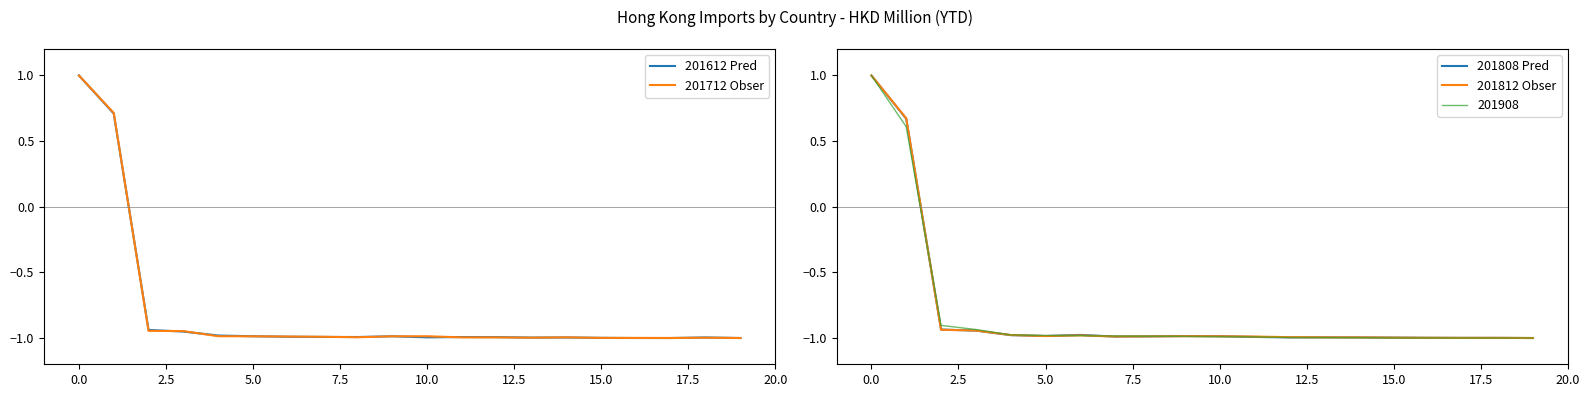

What is the highest value of the 201712 Obser series?

1.0